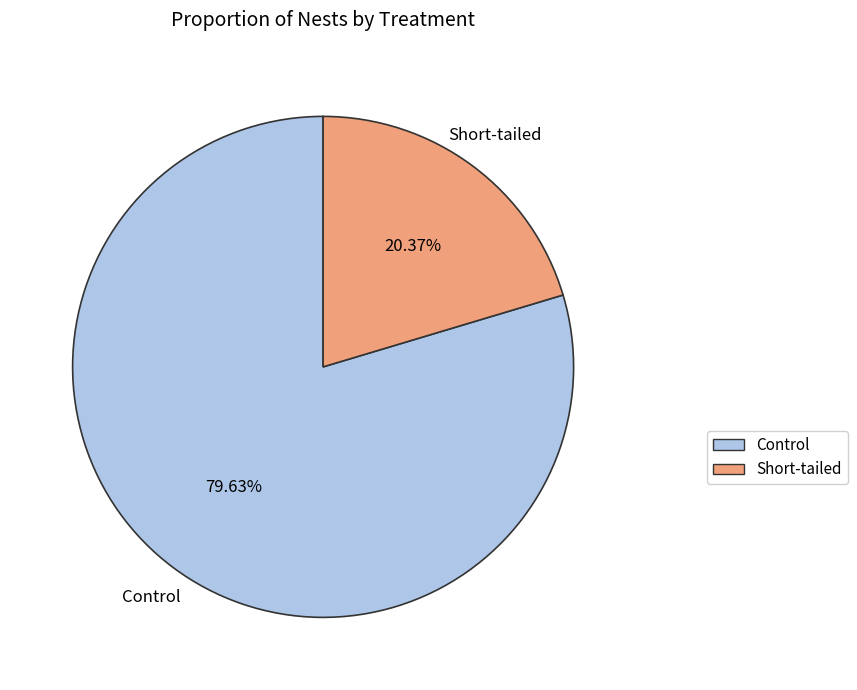

Which has a higher value, Short-tailed or Control?

Control